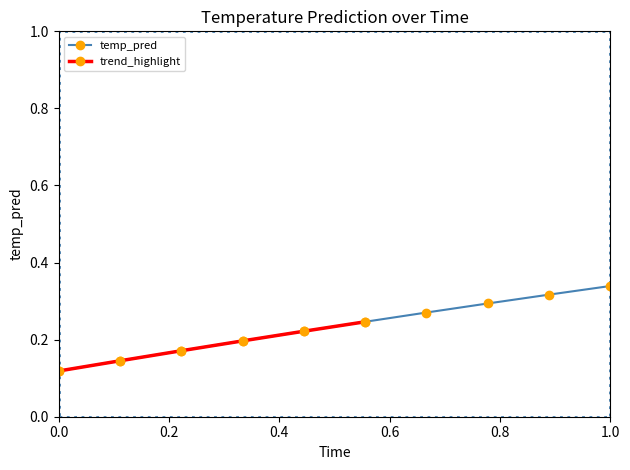

Count the temp_pred values in the range 0 to 1.

10